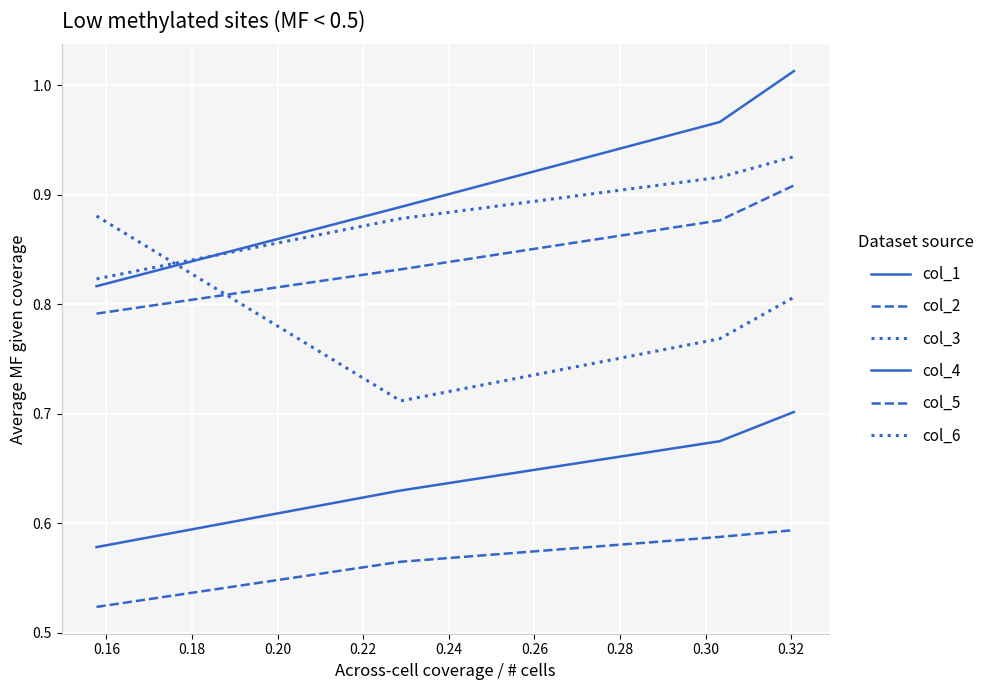

What is the value of the col_3 point at the 3rd from the left?

0.8